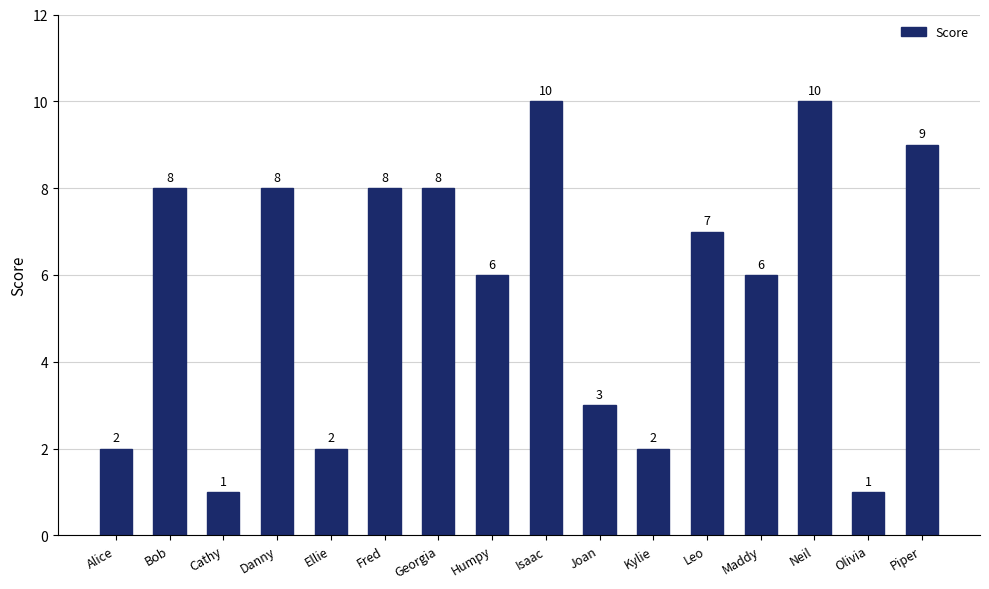

Reading left to right, transcribe all the data shown in this chart.

Alice=2	Bob=8	Cathy=1	Danny=8	Ellie=2	Fred=8	Georgia=8	Humpy=6	Isaac=10	Joan=3	Kylie=2	Leo=7	Maddy=6	Neil=10	Olivia=1	Piper=9